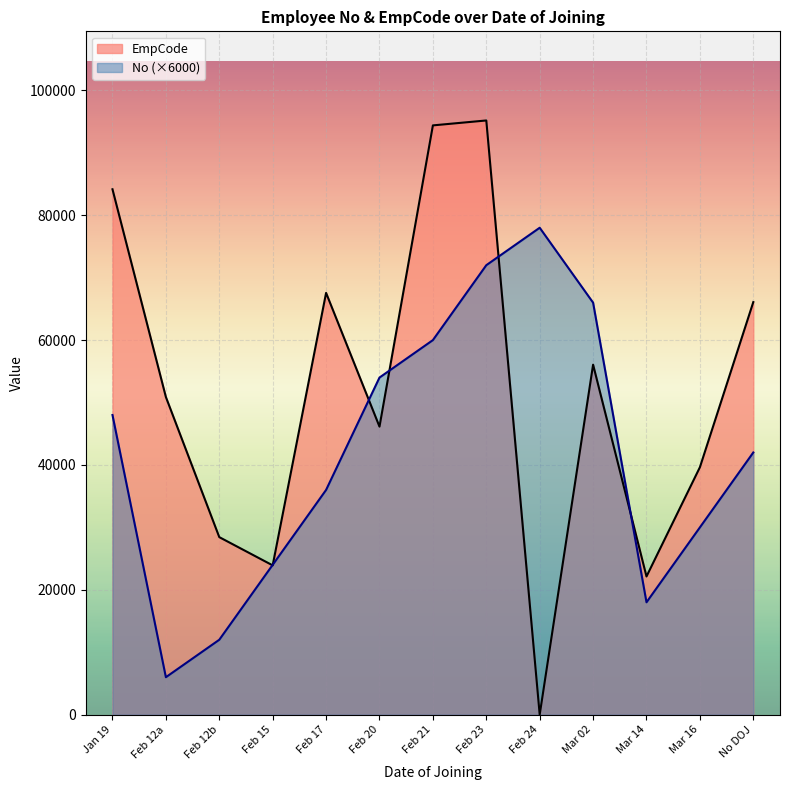

At how many categories does at least one series exceed 9910?

13